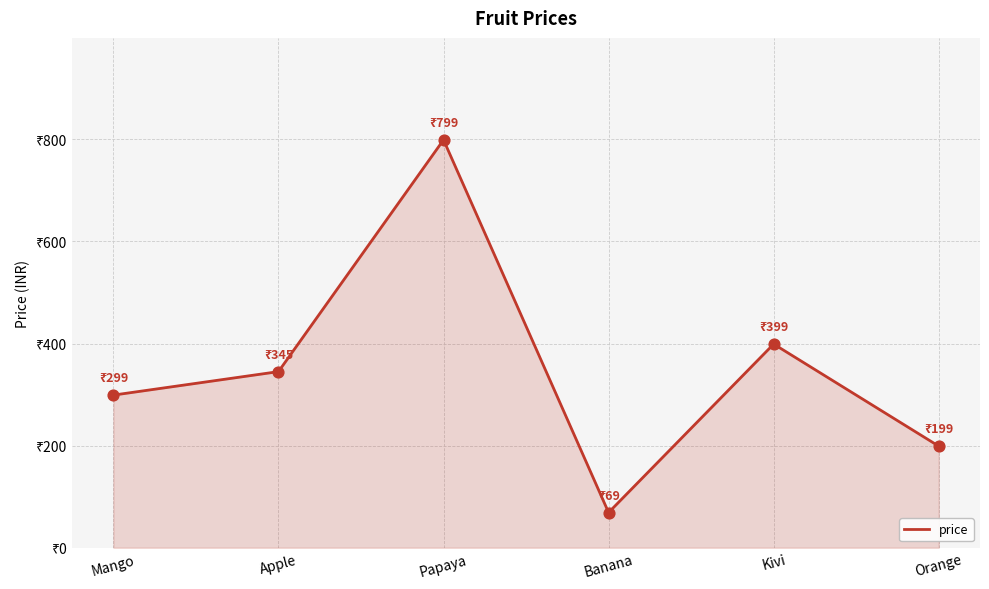

What is the ratio of the value at Orange to the value at Apple?

0.6